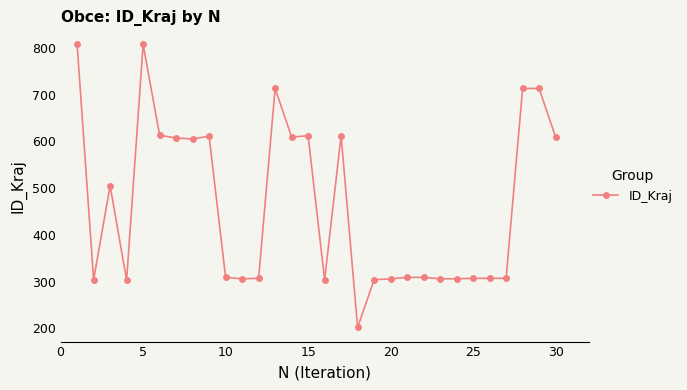

What is the average value?

464